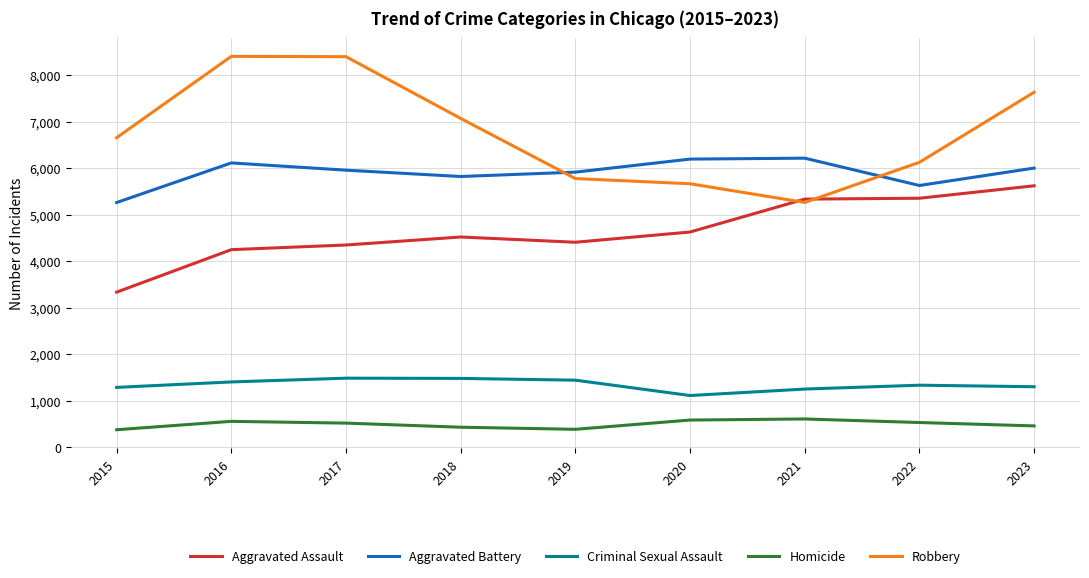

What is the greatest value displayed?

8402